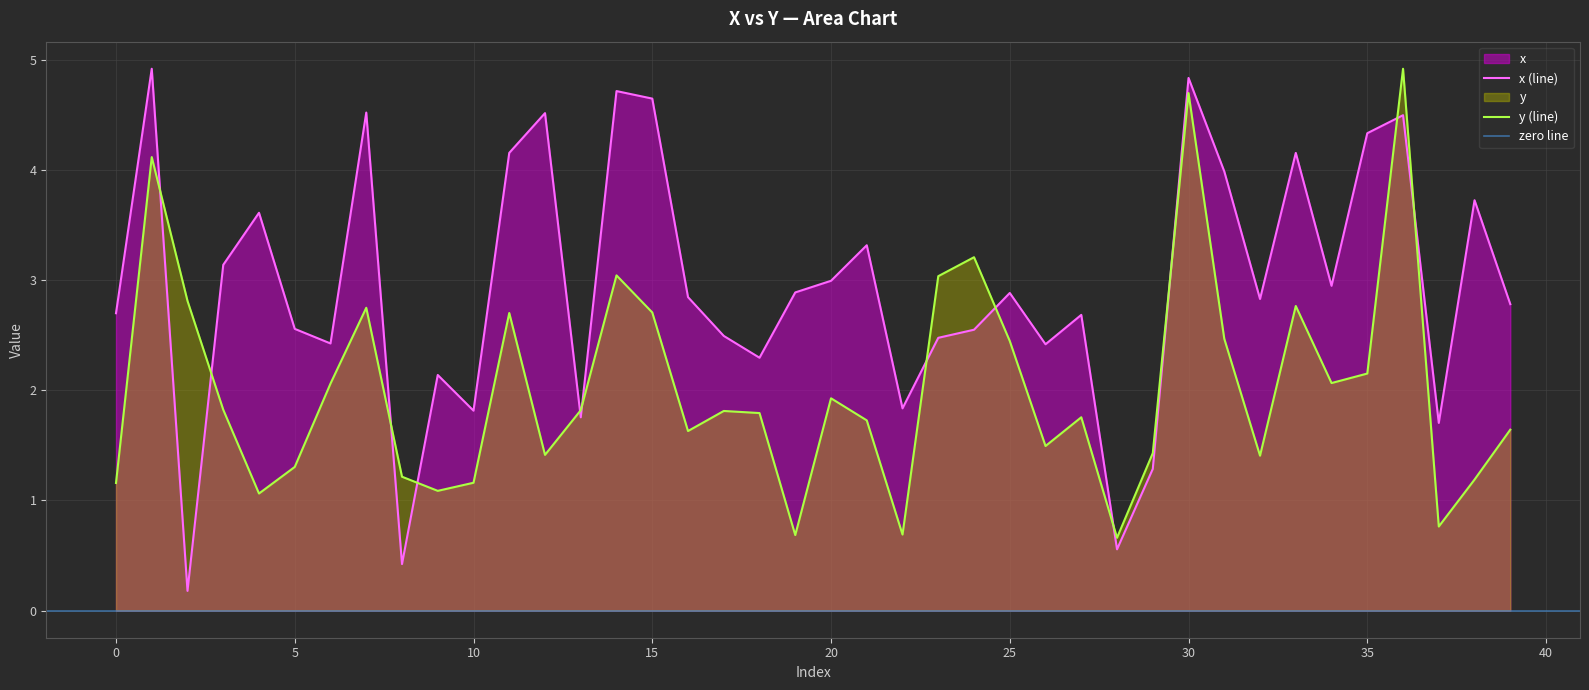

What is the highest value of the y (line) series?

4.9